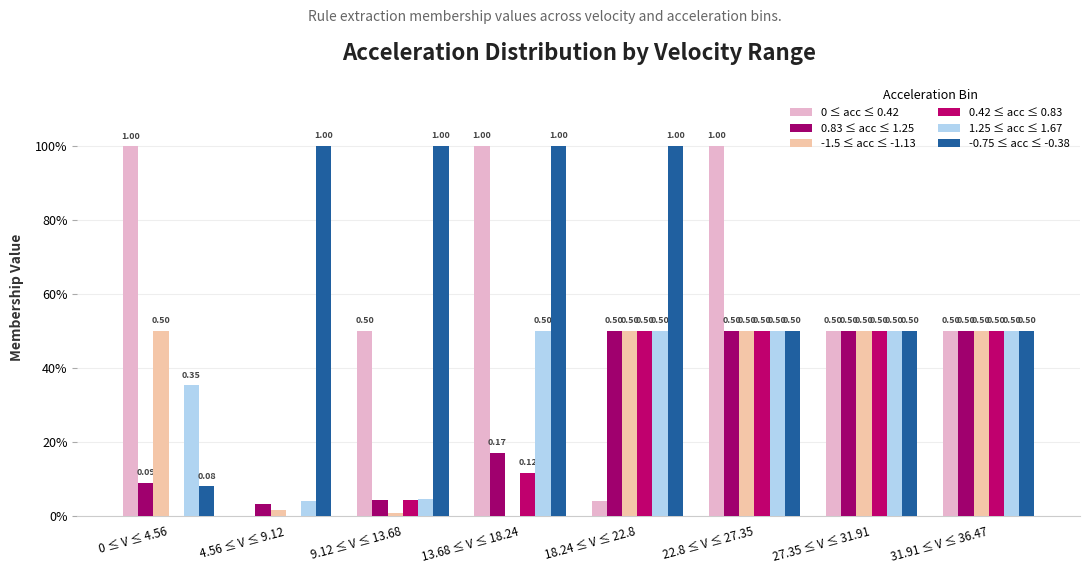

Are the bars grouped side by side (vs. stacked)?

Yes